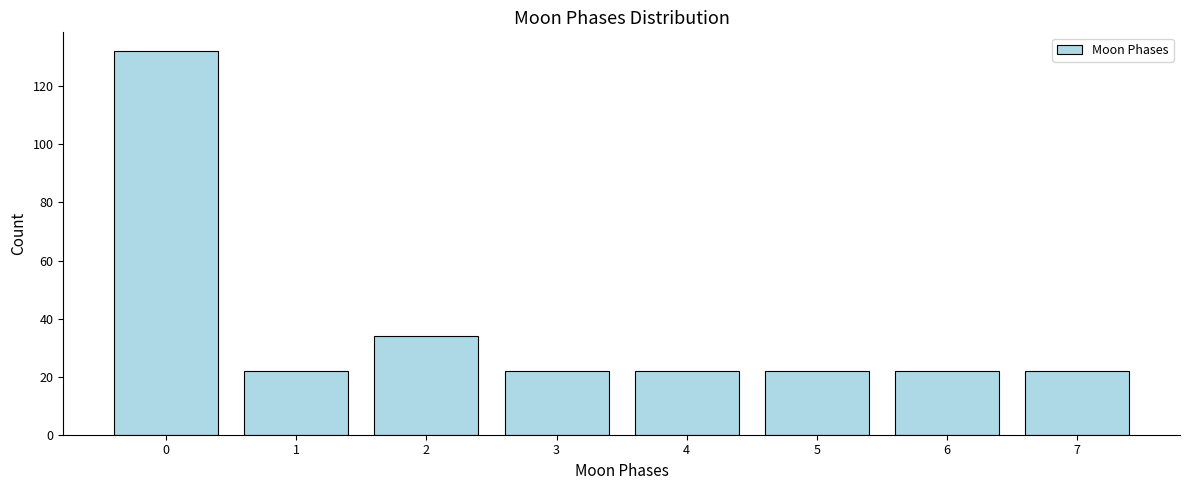

Reading left to right, extract all data points from this chart.

132	22	34	22	22	22	22	22